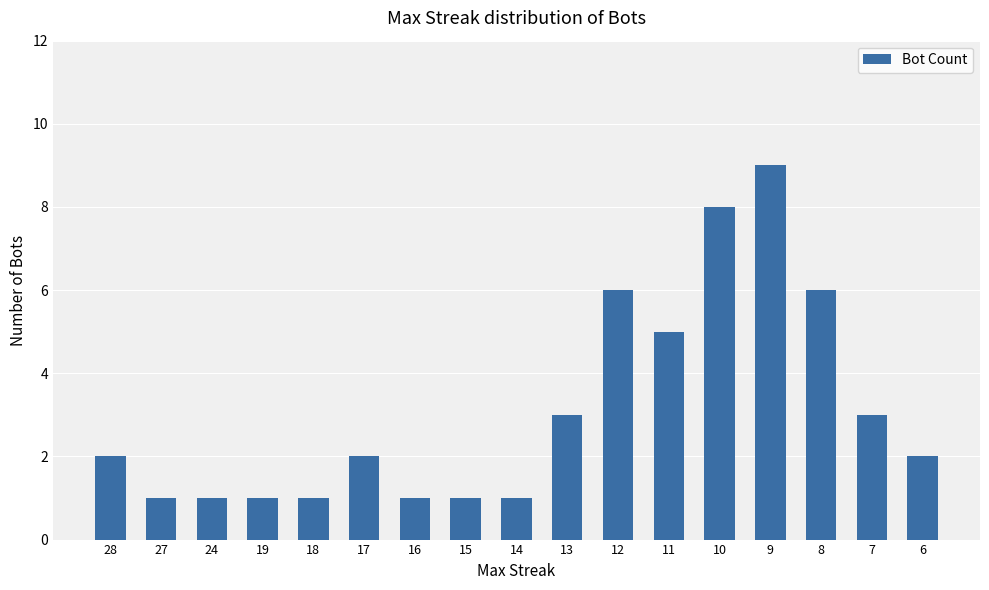

What is the approximate value at 13?

3